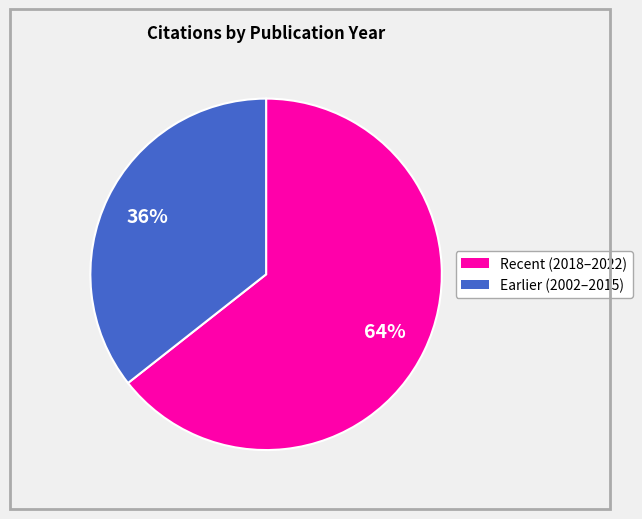

Is there a majority slice in this chart?

Yes